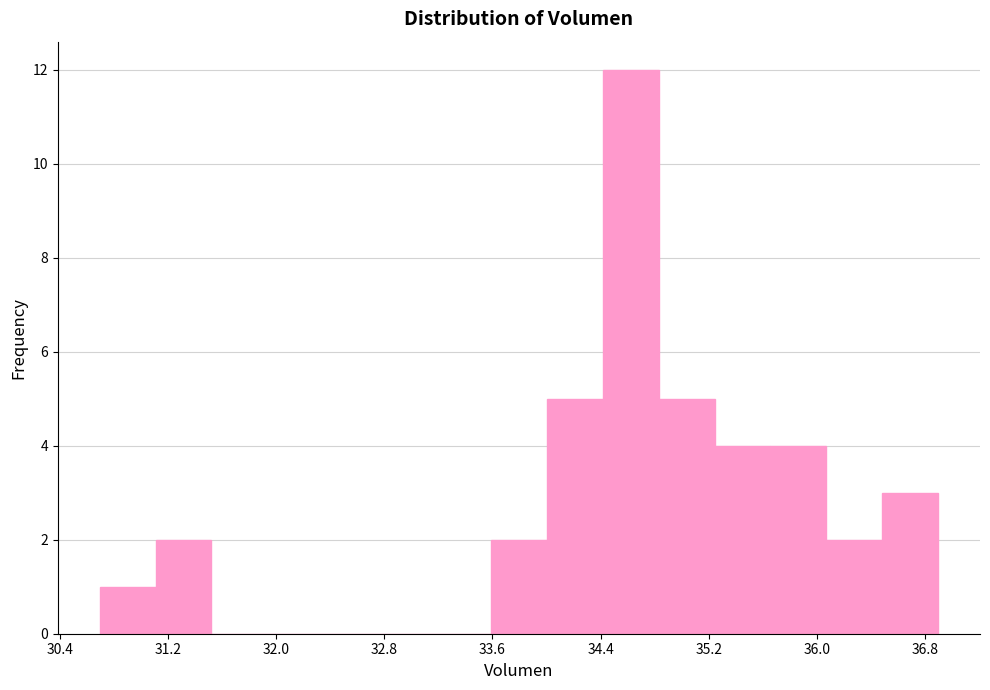

Reading left to right, list every bar in this chart as the range it spans on the x-axis followed by its height. Neither the bar edges nor the heights are printed on the chart, so give them approximately, as read against the axes.

30.7 to 31.1: 1
31.1 to 31.5: 2
31.5 to 31.9: 0
31.9 to 32.3: 0
32.3 to 32.8: 0
32.8 to 33.2: 0
33.2 to 33.6: 0
33.6 to 34.0: 2
34.0 to 34.4: 5
34.4 to 34.8: 12
34.8 to 35.2: 5
35.2 to 35.7: 4
35.7 to 36.1: 4
36.1 to 36.5: 2
36.5 to 36.9: 3